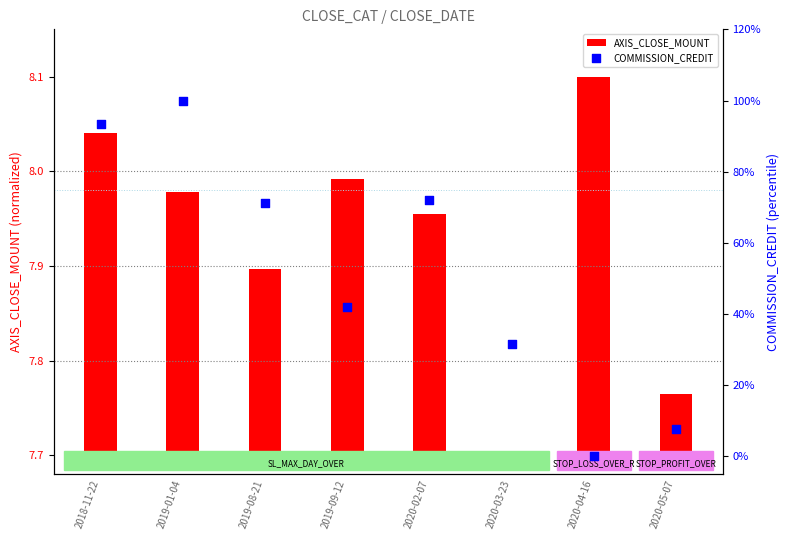

What is the total value across all series at 2020-02-07?

72.4